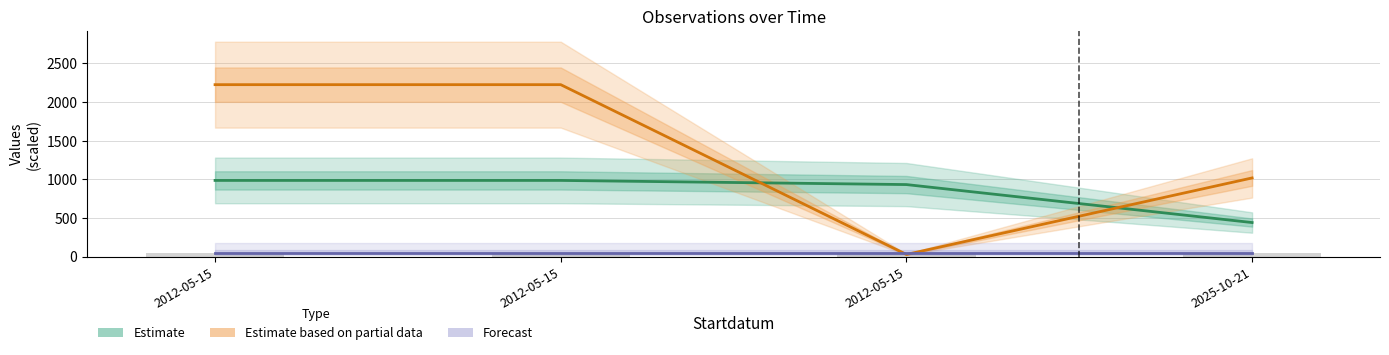

What are all the series names shown in the legend?

Estimate, Estimate based on partial data, Forecast